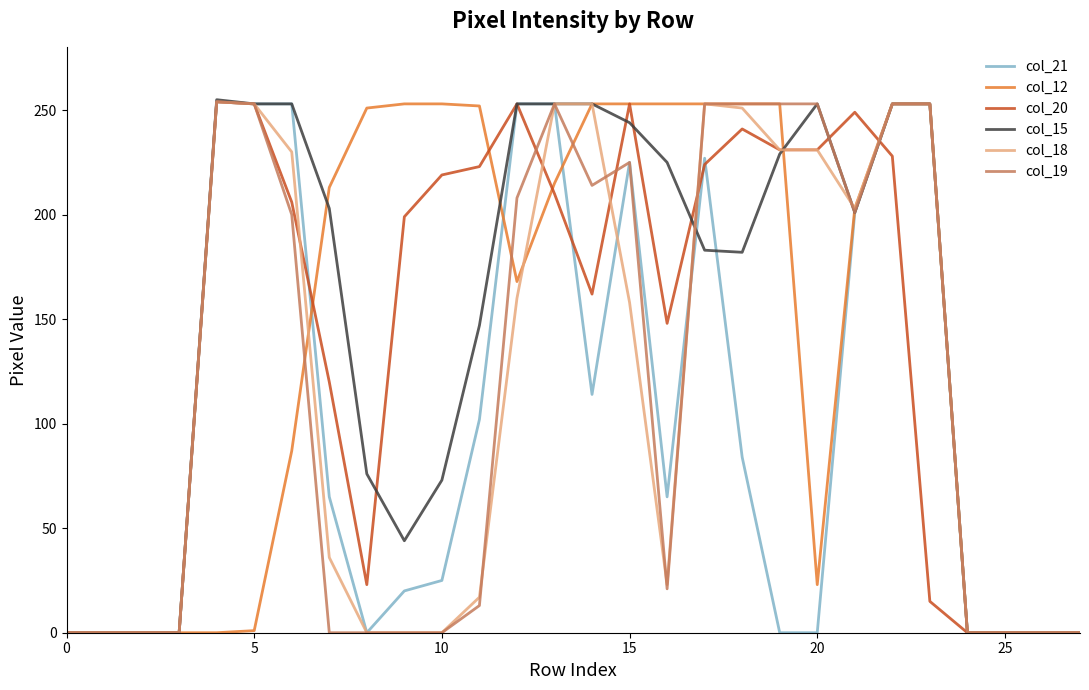

How many lines are shown in the chart?

6